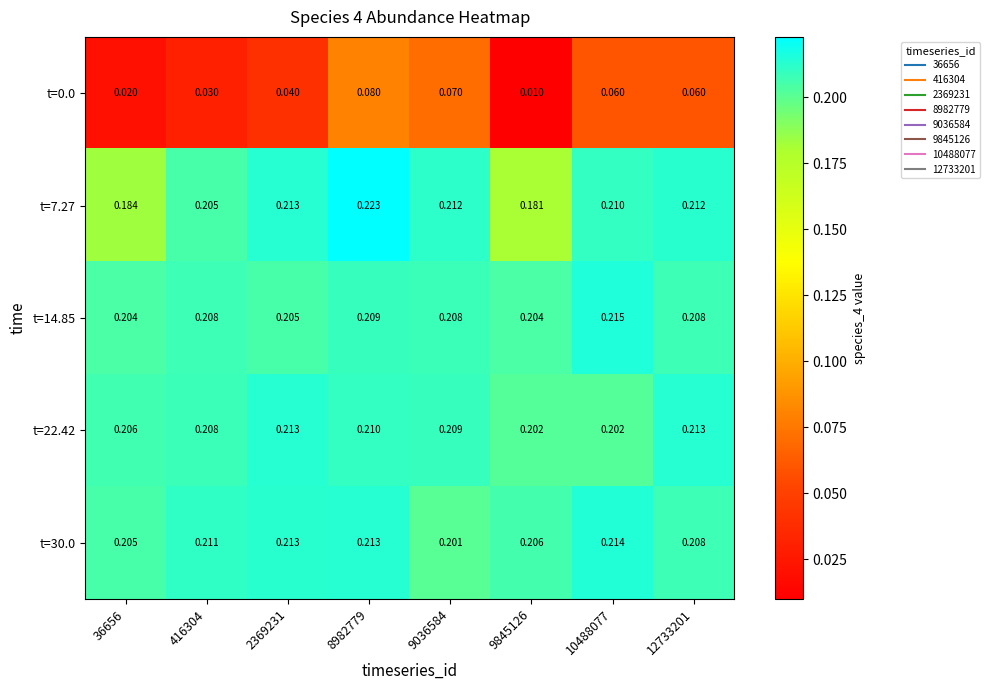

Between 2369231 and 9845126, which series saw the biggest shift?

t=7.27